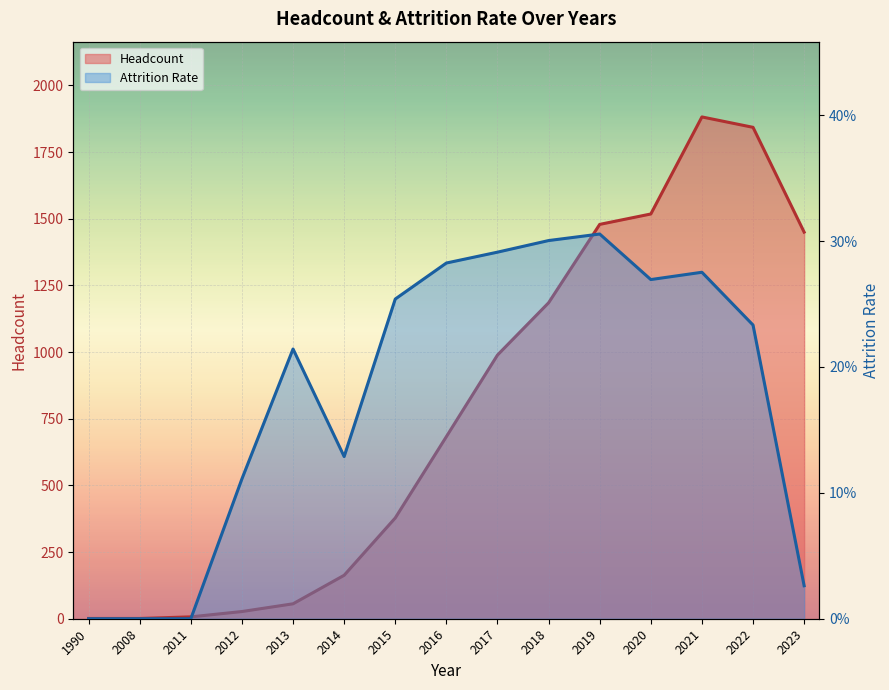

What is the difference between the Headcount values at 2018 and 2011?

1178.0